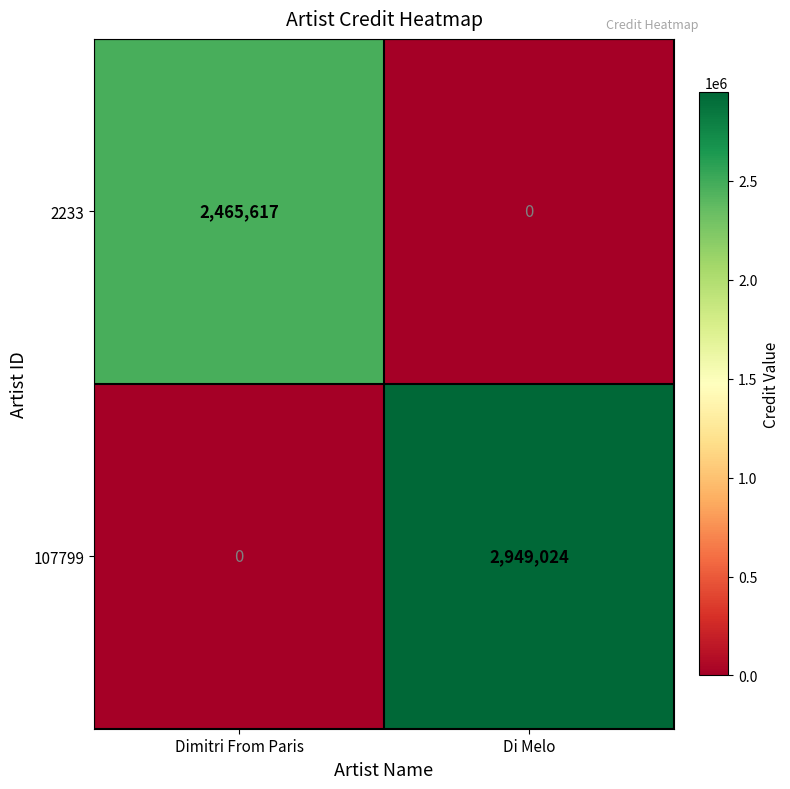

List the labels in order of 107799 value, smallest first.

Dimitri From Paris, Di Melo